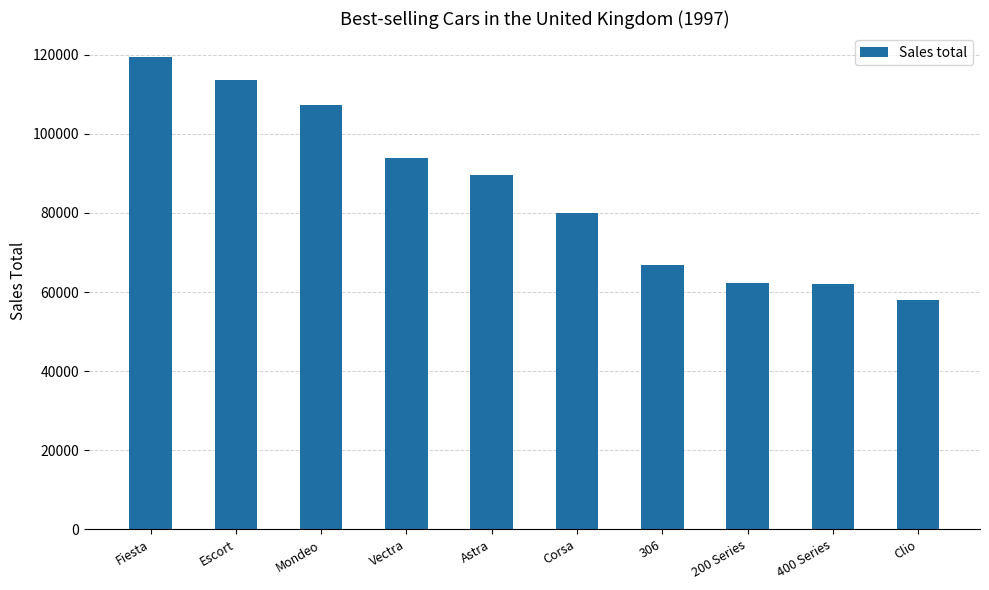

The chart shows a value of 79898 at Corsa. True or false?

True